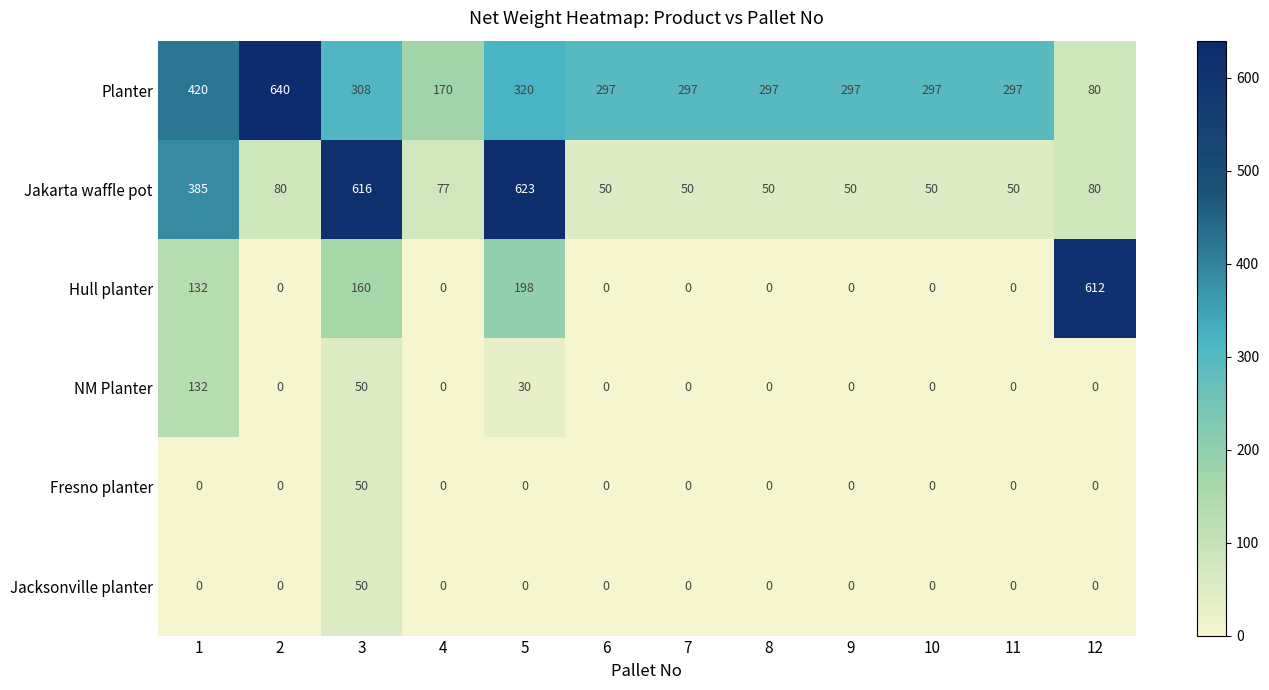

What is the difference between the highest and lowest values at 12?

612